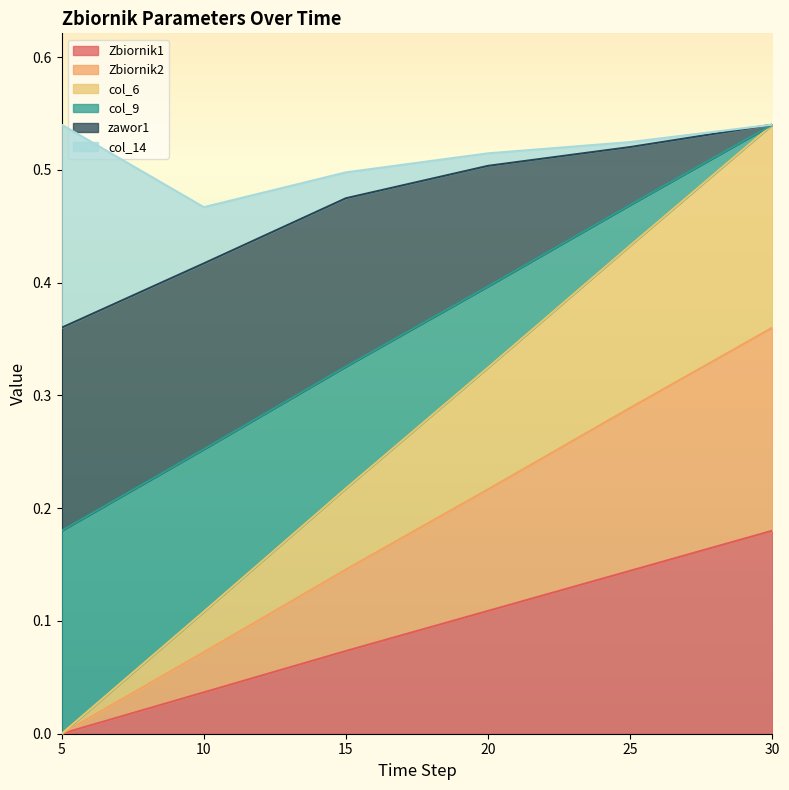

At which label does Zbiornik1 reach its peak?

30